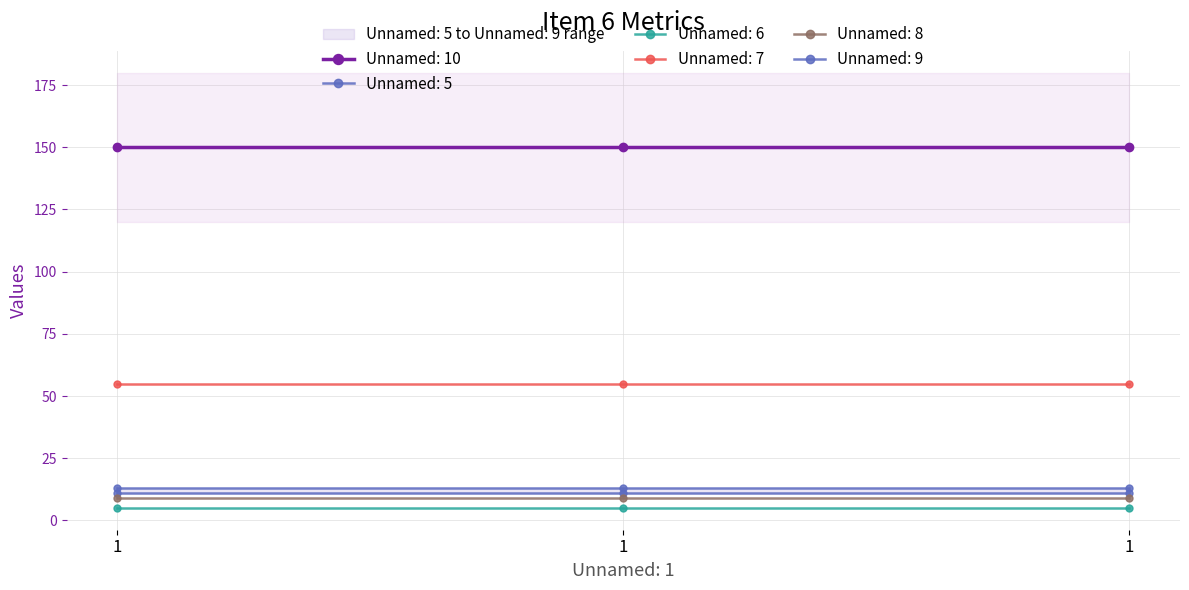

Reading left to right, what are all the values shown in this chart?

Unnamed: 5: 1=11	1=11	1=11
Unnamed: 6: 1=5	1=5	1=5
Unnamed: 7: 1=55	1=55	1=55
Unnamed: 8: 1=9	1=9	1=9
Unnamed: 9: 1=13	1=13	1=13
Unnamed: 10: 1=150	1=150	1=150